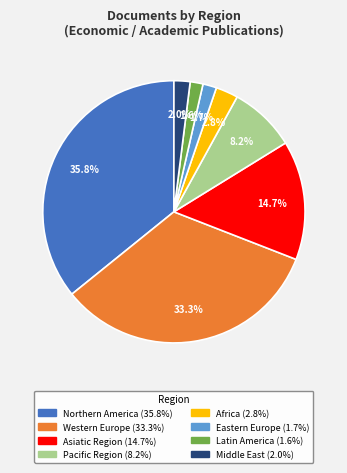

Is there any slice that represents more than half of the pie?

No